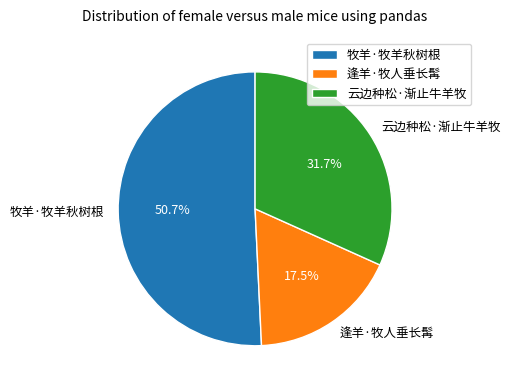

What portion of the pie excludes 逢羊·牧人垂长髯?

82.5%